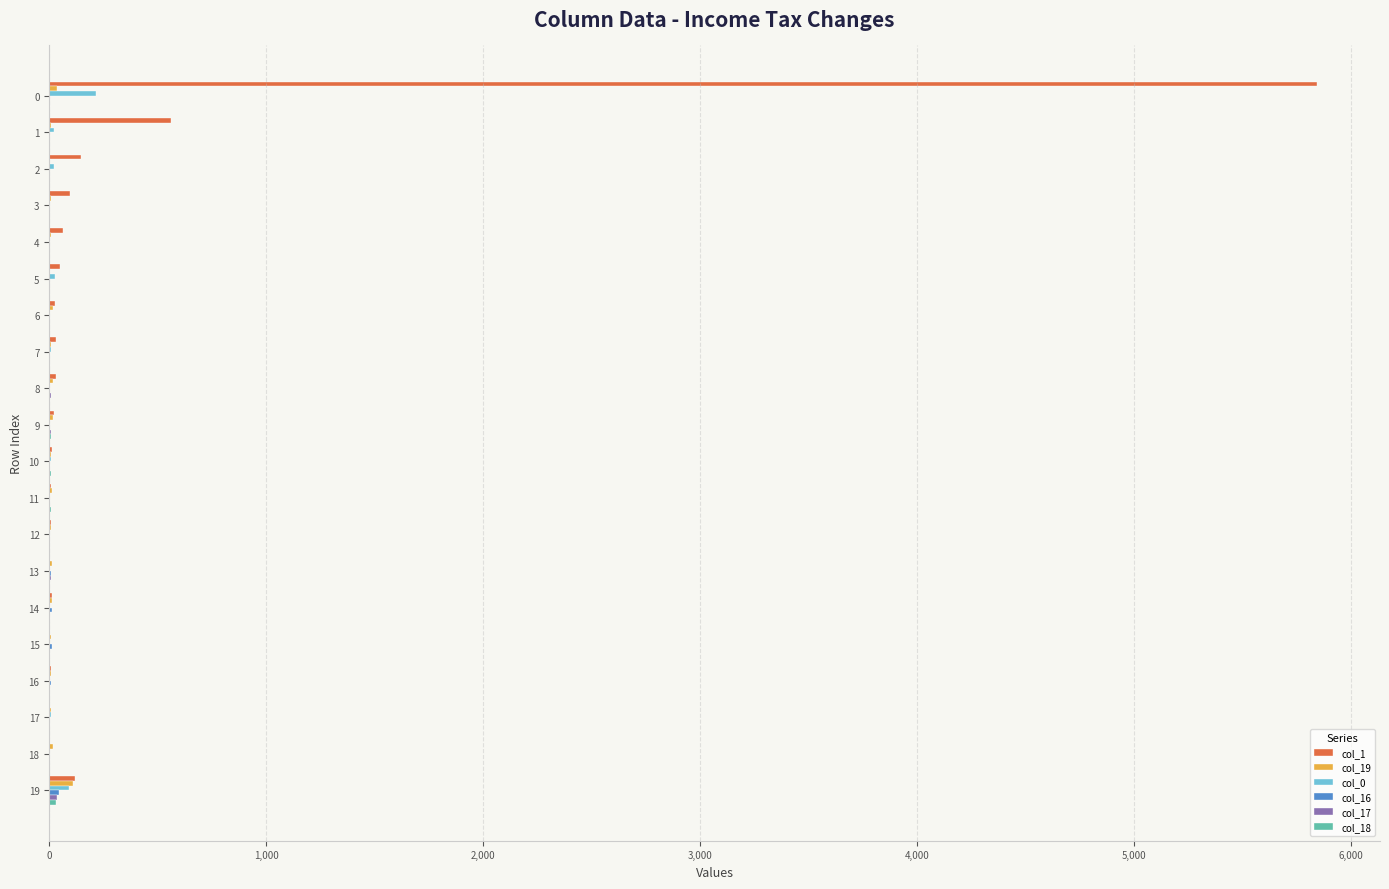

What is the greatest value displayed?

5843